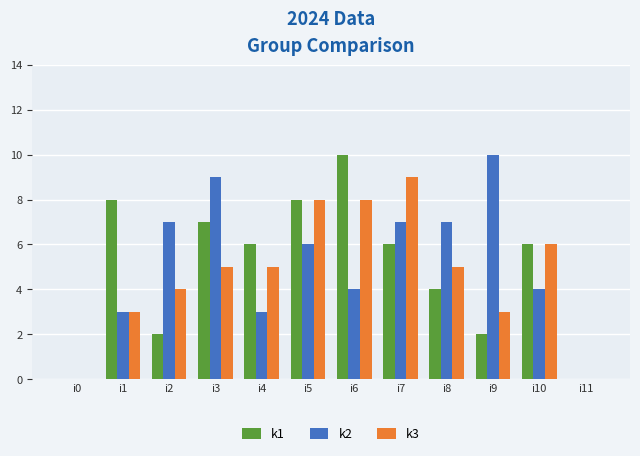

Which series changed the most between i8 and i10?

k2